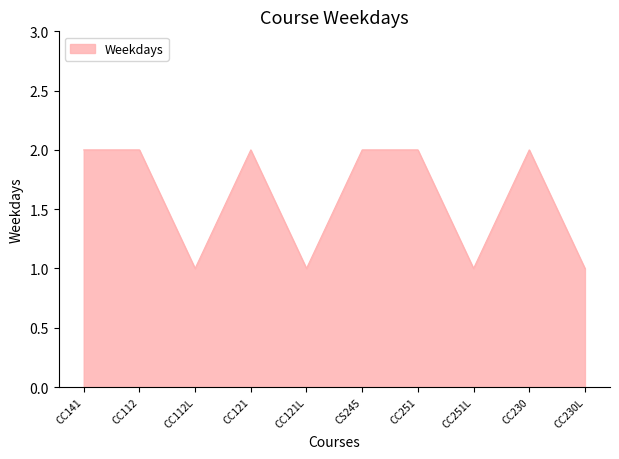

What position from the right is CC251?

4